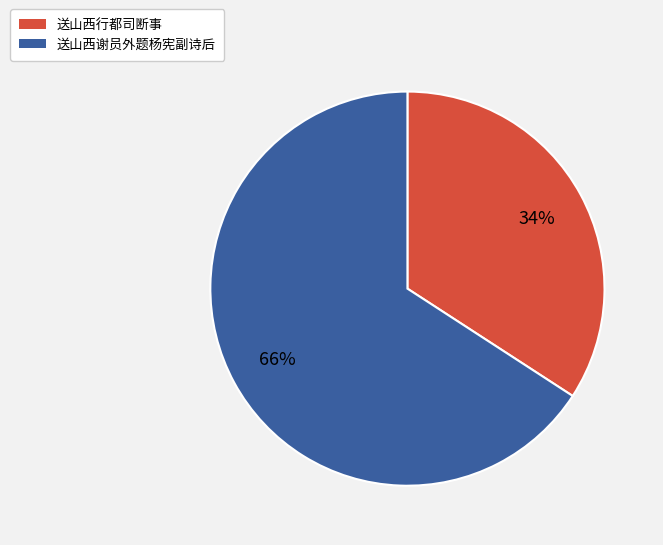

What is the majority slice?

送山西谢员外题杨宪副诗后